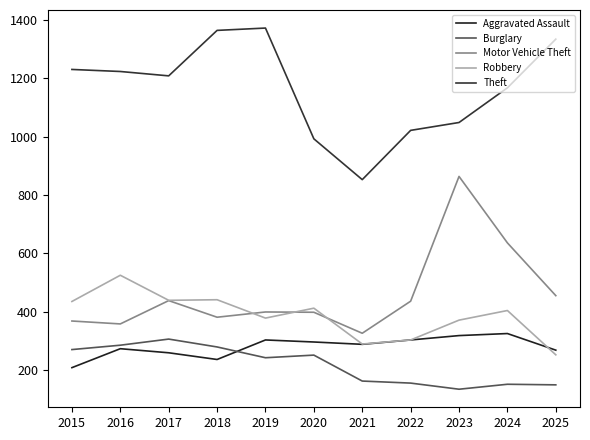

Which series has the largest total across all categories?

Theft